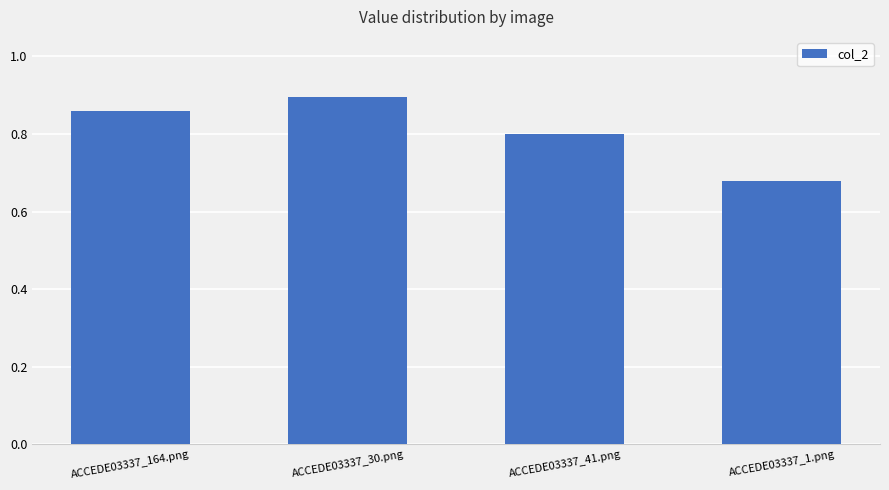

What is the label of the 1st bar from the left?

ACCEDE03337_164.png